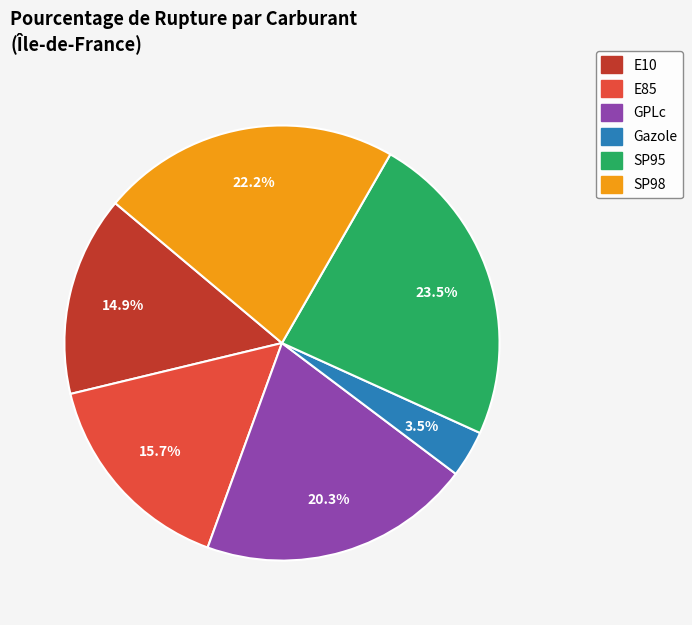

True or false: SP98 accounts for 15% of the total.

False